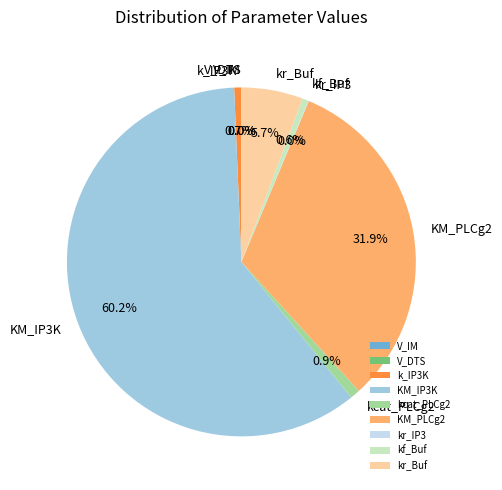

What percentage is the kf_Buf slice, to the nearest percent?

1%